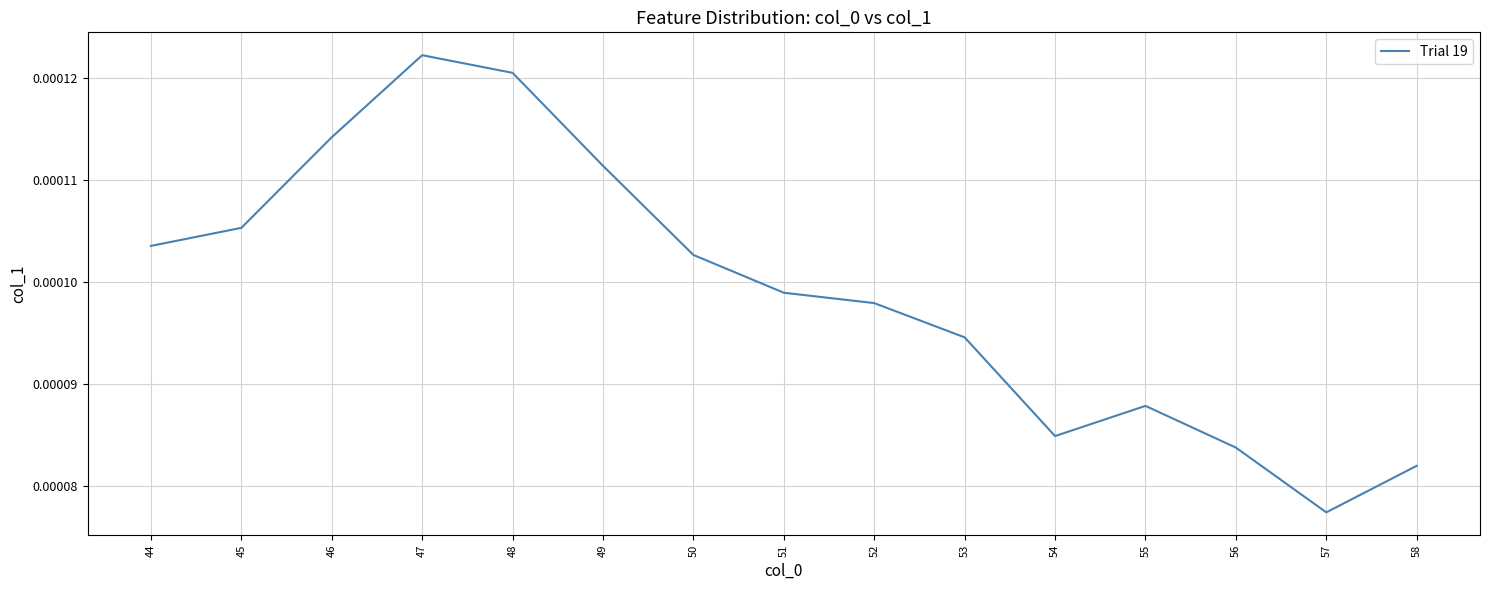

True or false: the data has more than 1 interior local peaks.

True